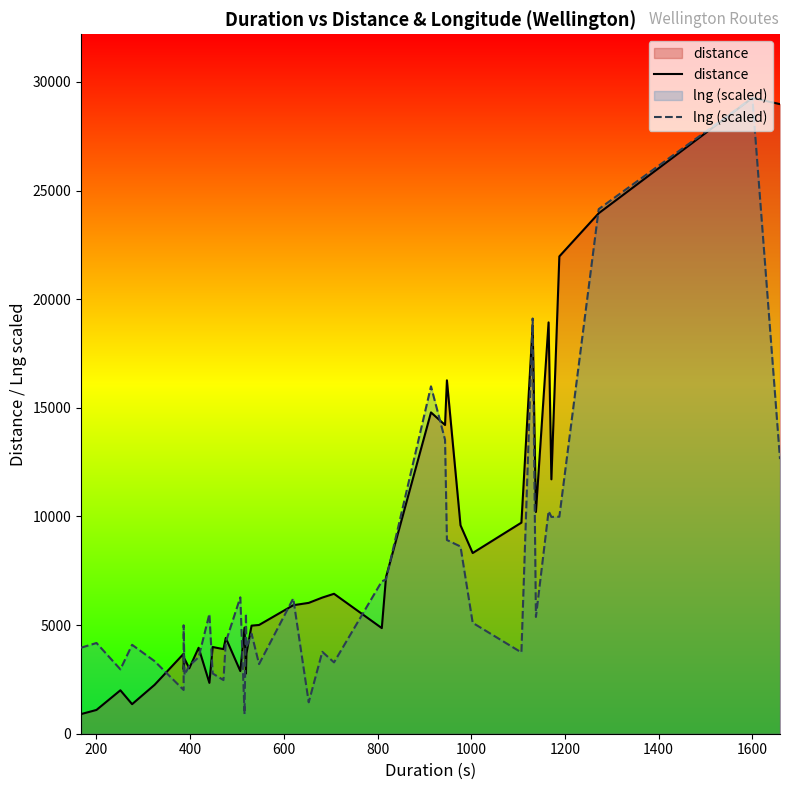

Which series has the largest total across all categories?

distance